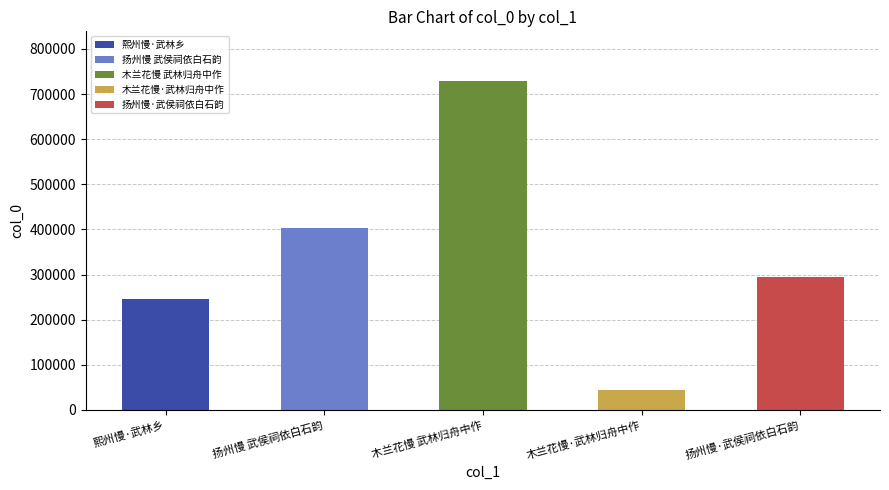

Does the chart contain stacked bars?

No